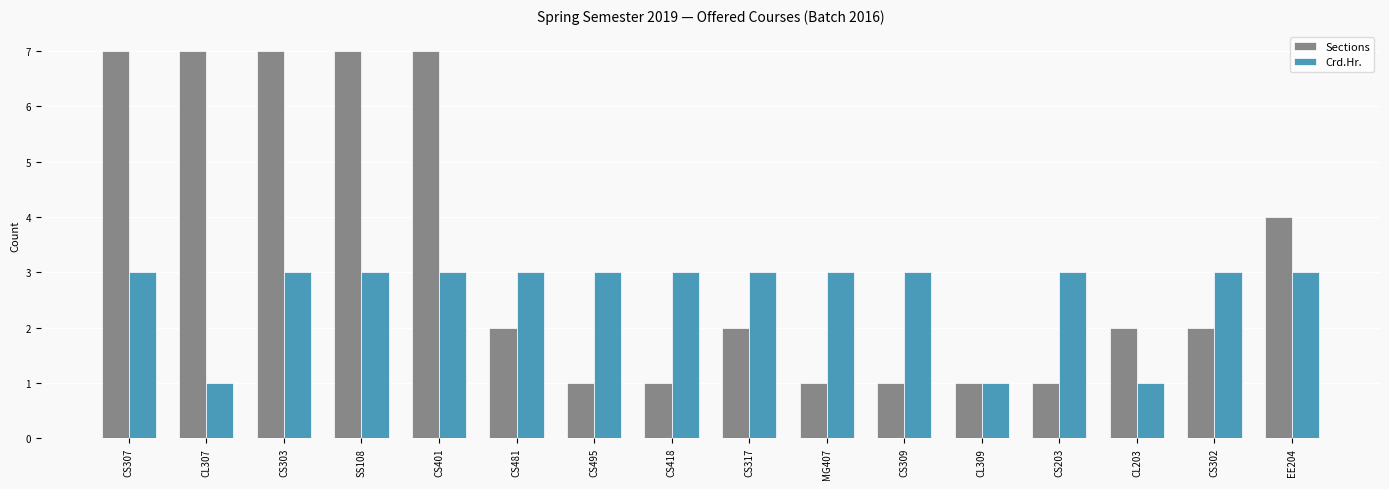

Reading left to right, list all the values displayed in this chart.

Sections: 7	7	7	7	7	2	1	1	2	1	1	1	1	2	2	4
Crd.Hr.: 3	1	3	3	3	3	3	3	3	3	3	1	3	1	3	3